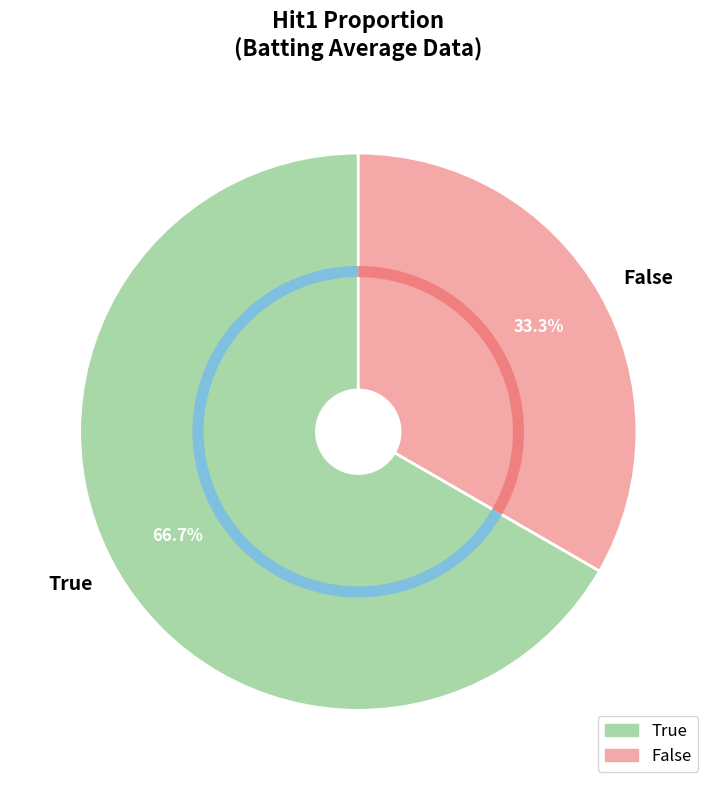

Between False and True, which is larger?

True